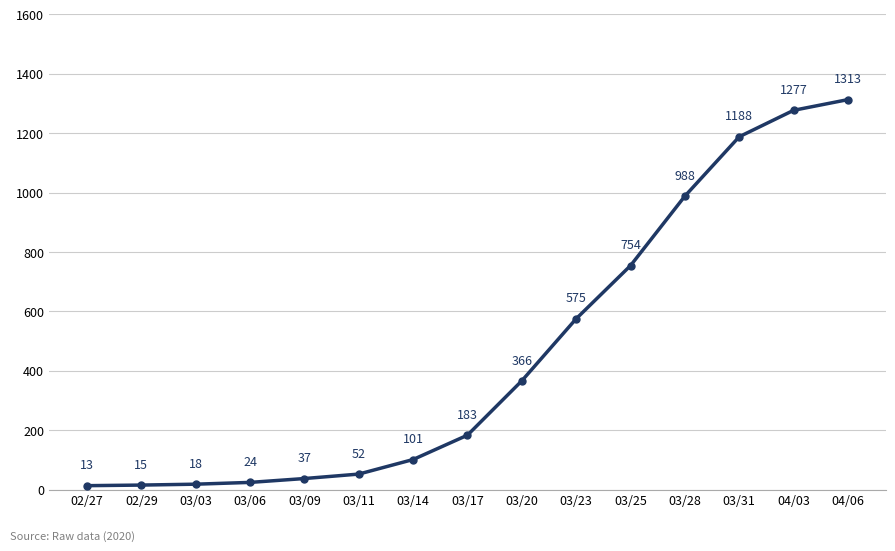

What is the change in value from 02/29 to 03/31?

+1173